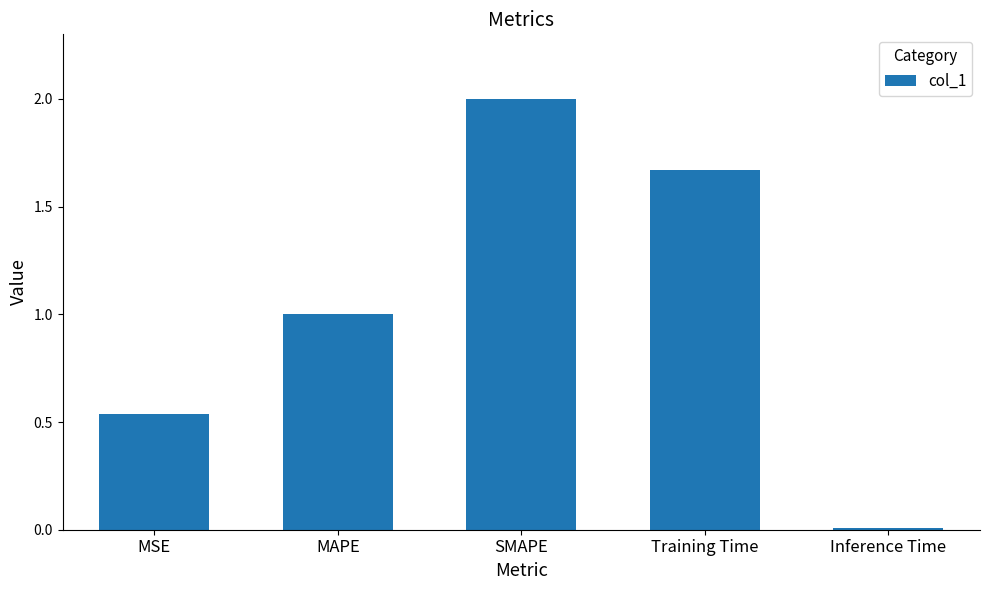

Read the value at SMAPE.

2.0